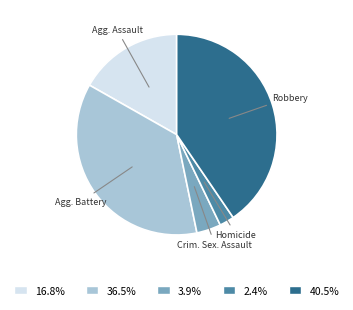

Is there a majority slice in this chart?

No